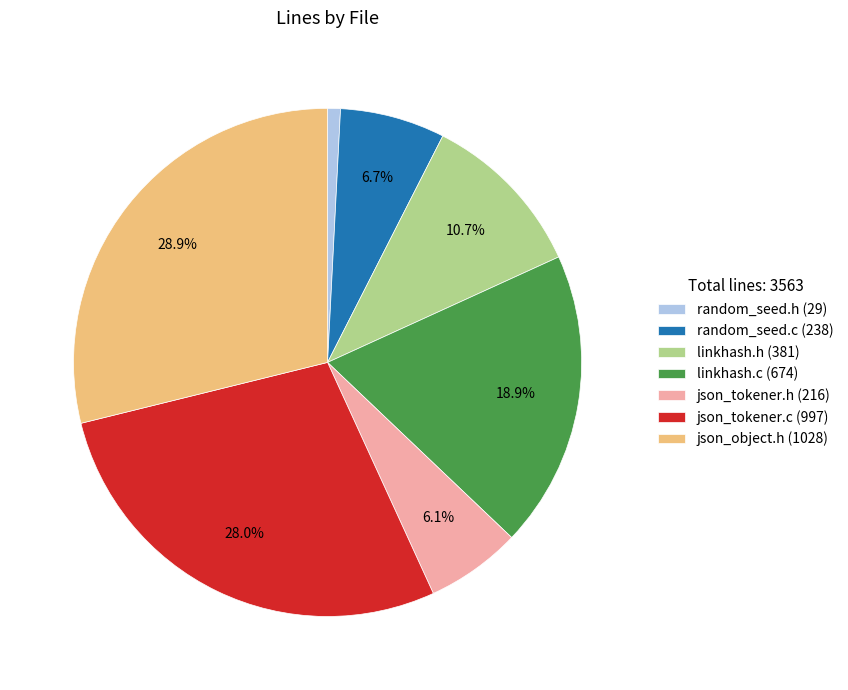

Between random_seed.c (238) and linkhash.c (674), which is larger?

linkhash.c (674)